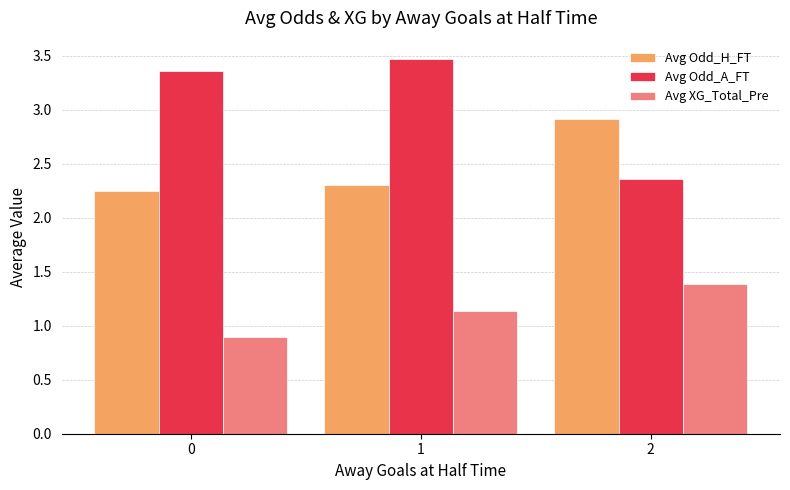

What is the maximum value for Avg XG_Total_Pre?

1.4